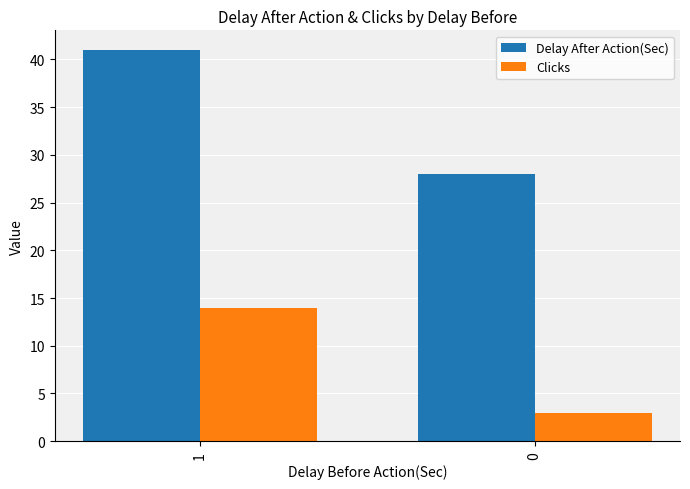

Rank the categories by Delay After Action(Sec) value from highest to lowest.

1, 0